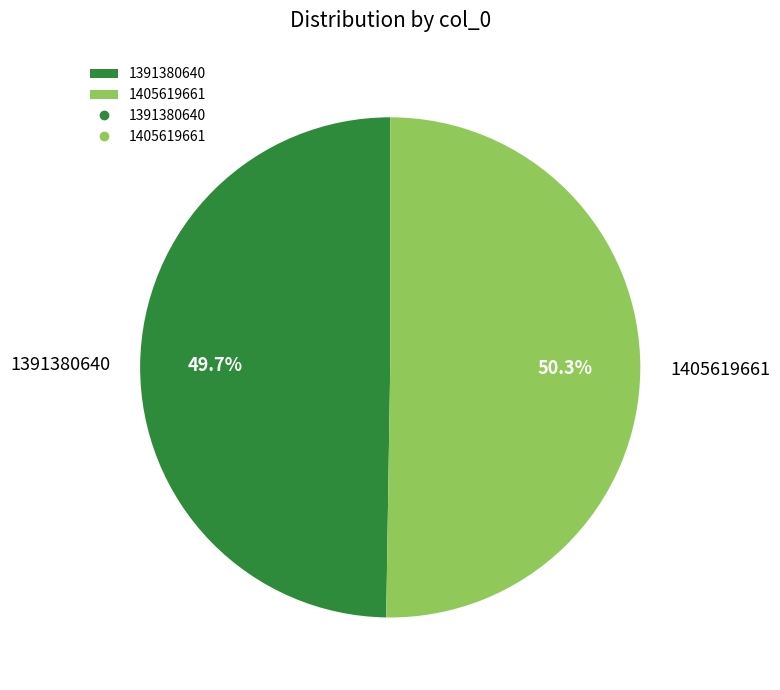

Which category accounts for the majority?

1405619661